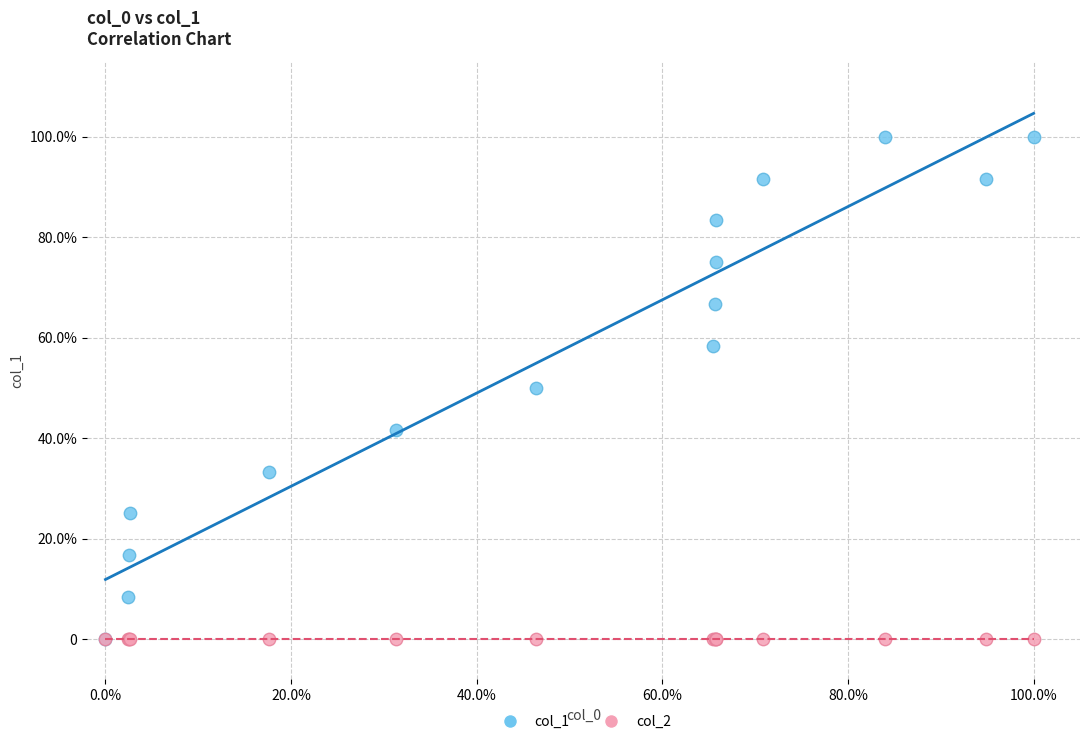

What are all the series names shown in the legend?

col_1, col_2